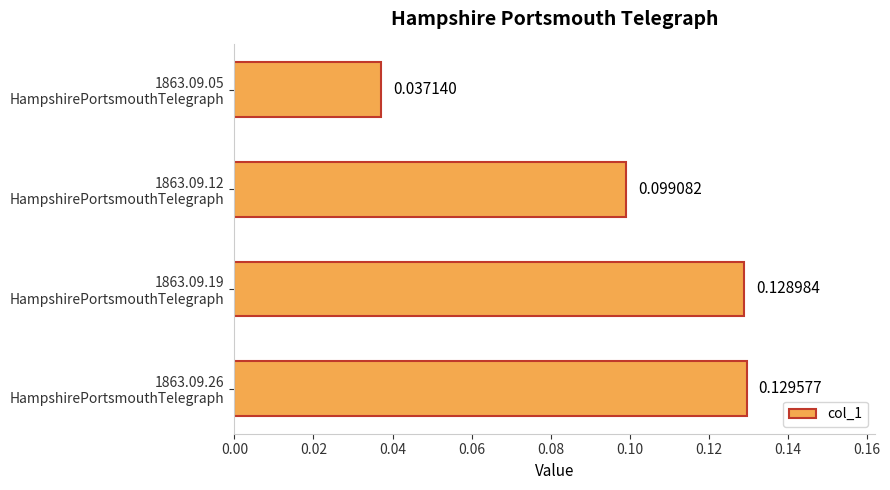

How many data points does each series have?

4